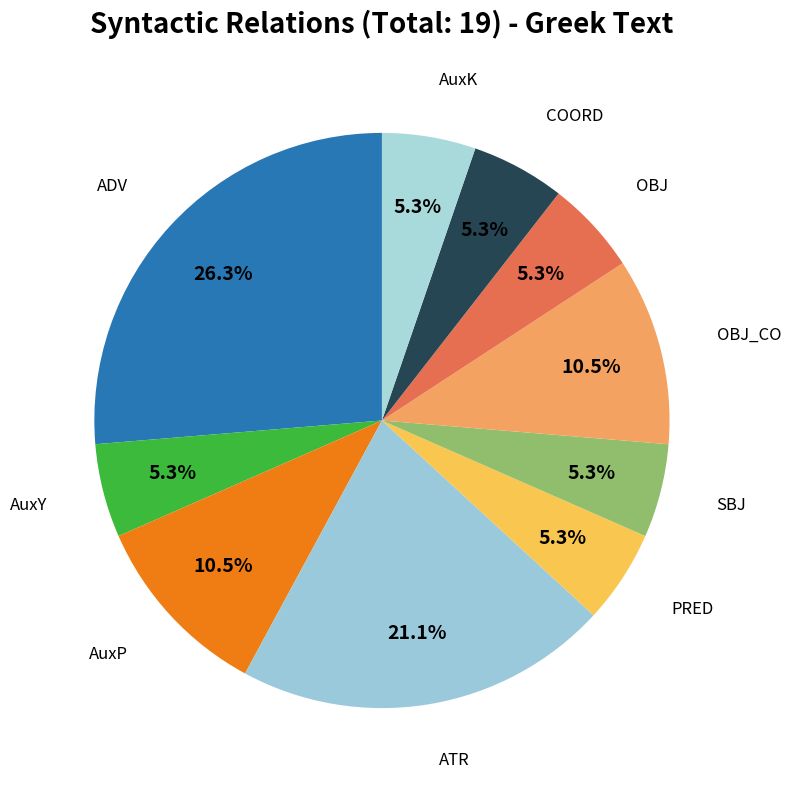

What is the ratio of the value at OBJ to the value at AuxY?

1.0